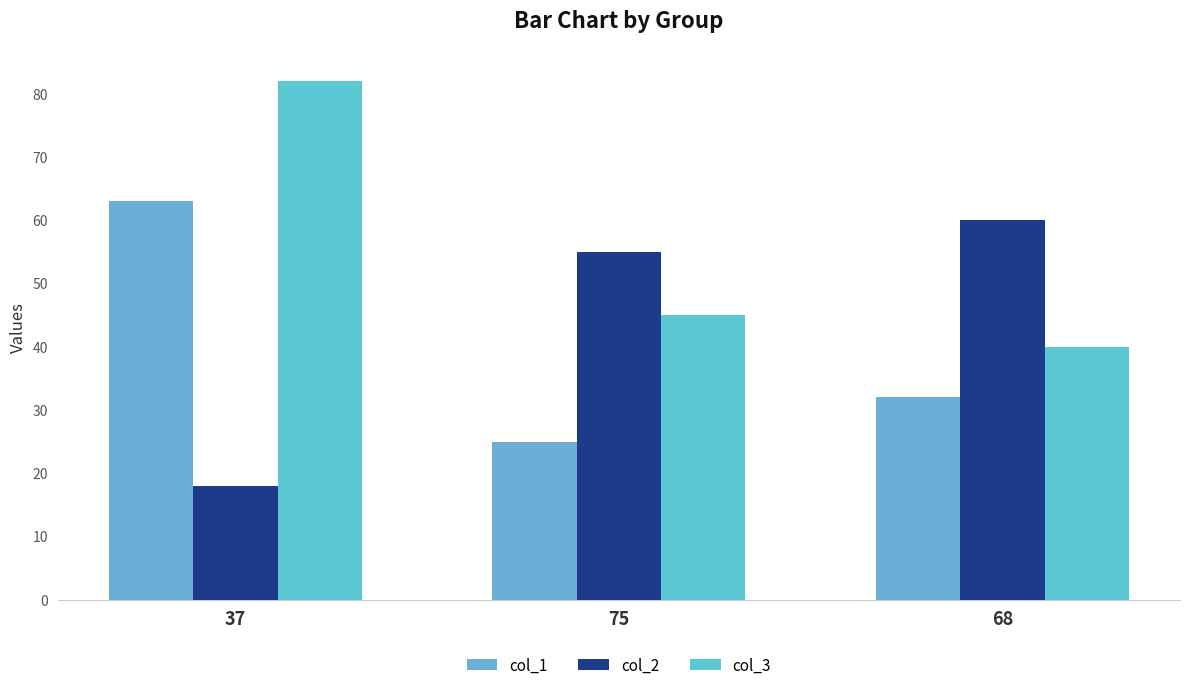

What is the difference between the highest and lowest values at 75?

30